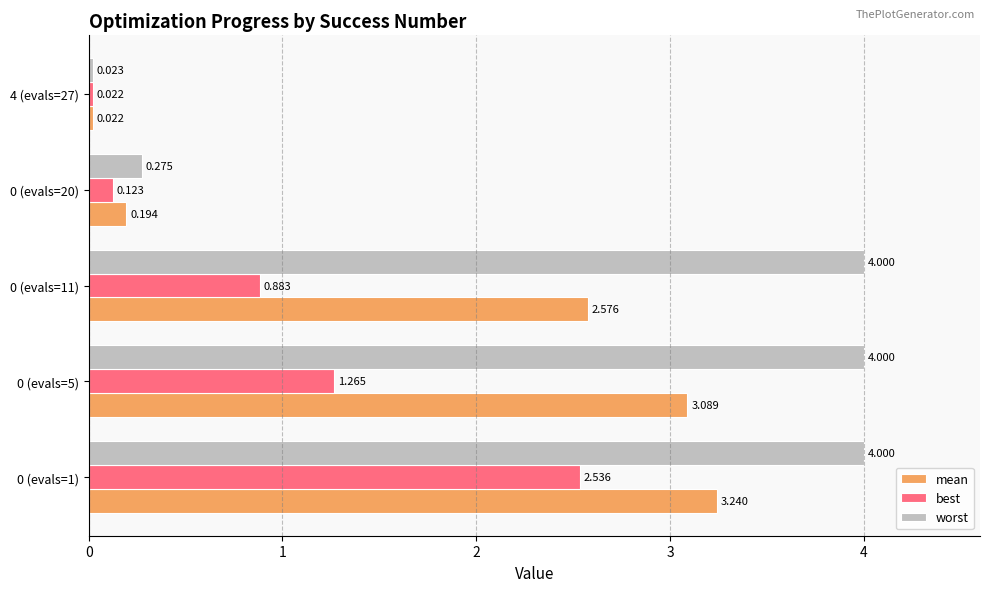

What are all the series names shown in the legend?

mean, best, worst